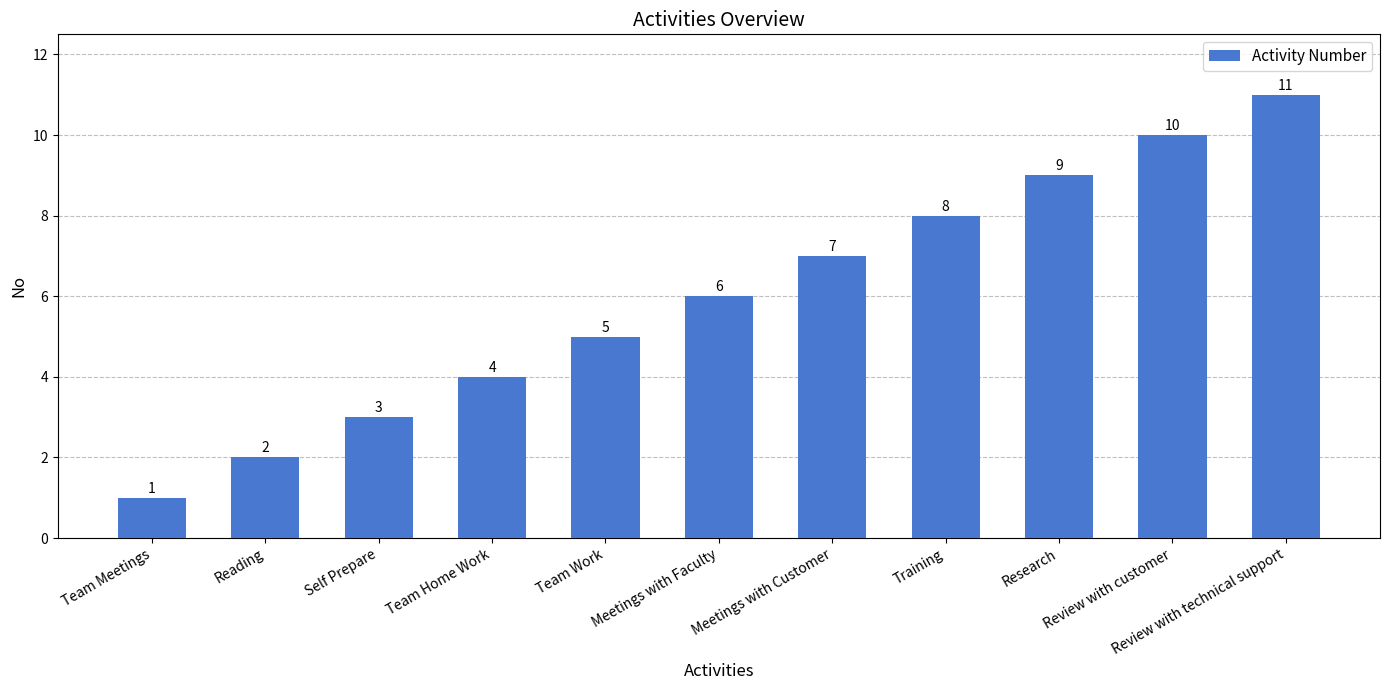

What is the average value?

6